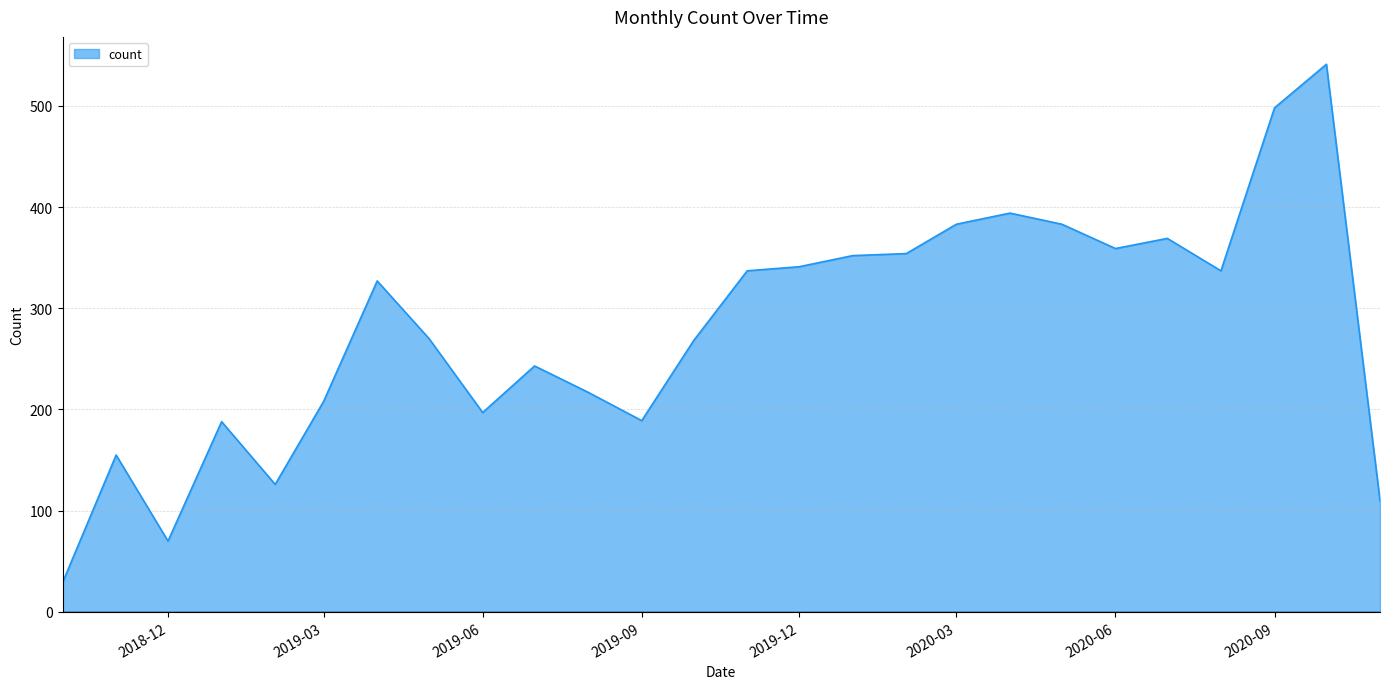

Count the number of data series in this chart.

1